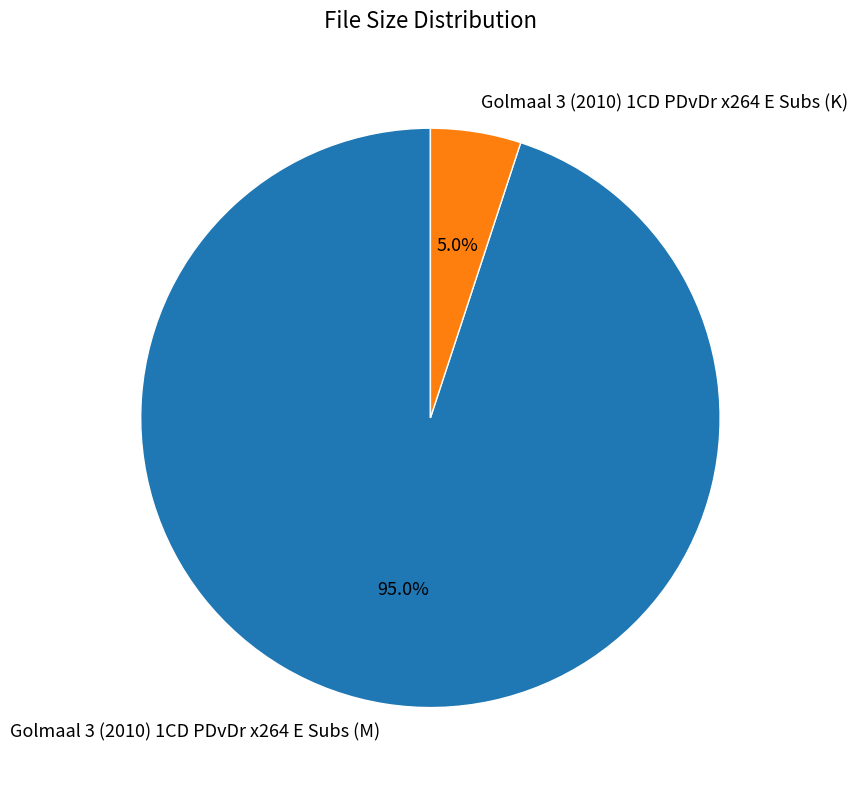

What percentage is the Golmaal 3 (2010) 1CD PDvDr x264 E Subs (K) slice, to the nearest percent?

5%